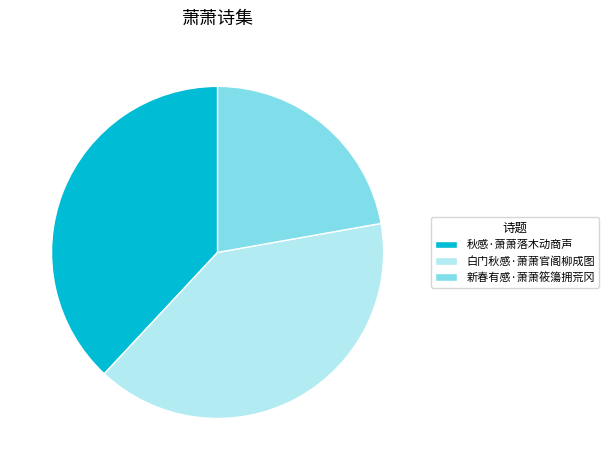

Do 新春有感·萧萧筱簜拥荒冈 and 白门秋感·萧萧官阁柳成图 together represent more than half of the pie?

Yes